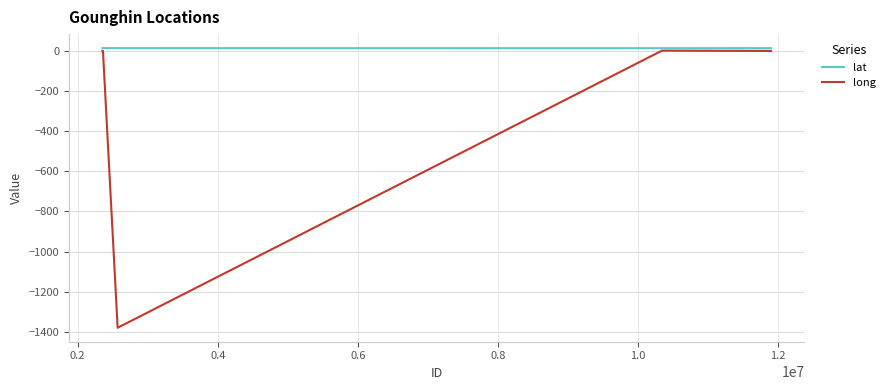

What is the highest value of the lat series?

12.6